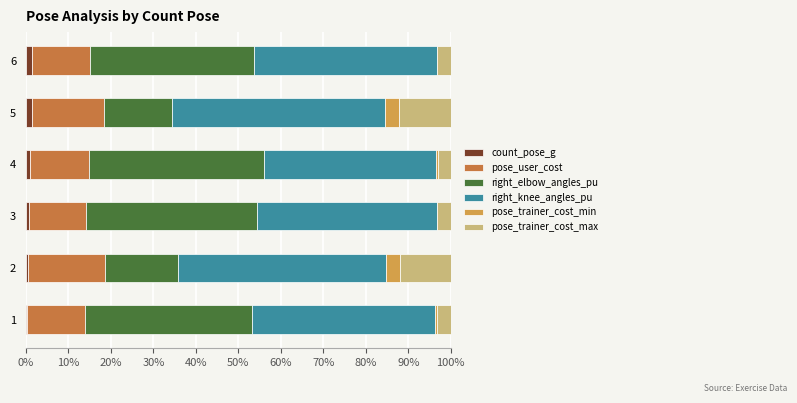

The count_pose_g series shows 0.7 at 3. True or false?

True